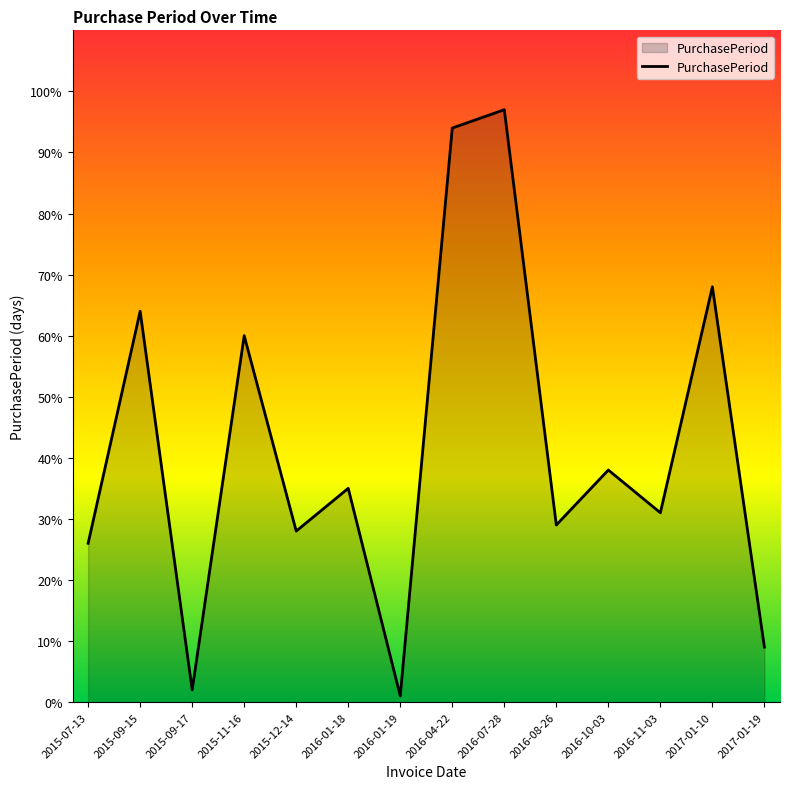

Reading right to left, transcribe all the data shown in this chart.

2017-01-19=9	2017-01-10=68	2016-11-03=31	2016-10-03=38	2016-08-26=29	2016-07-28=97	2016-04-22=94	2016-01-19=1	2016-01-18=35	2015-12-14=28	2015-11-16=60	2015-09-17=2	2015-09-15=64	2015-07-13=26